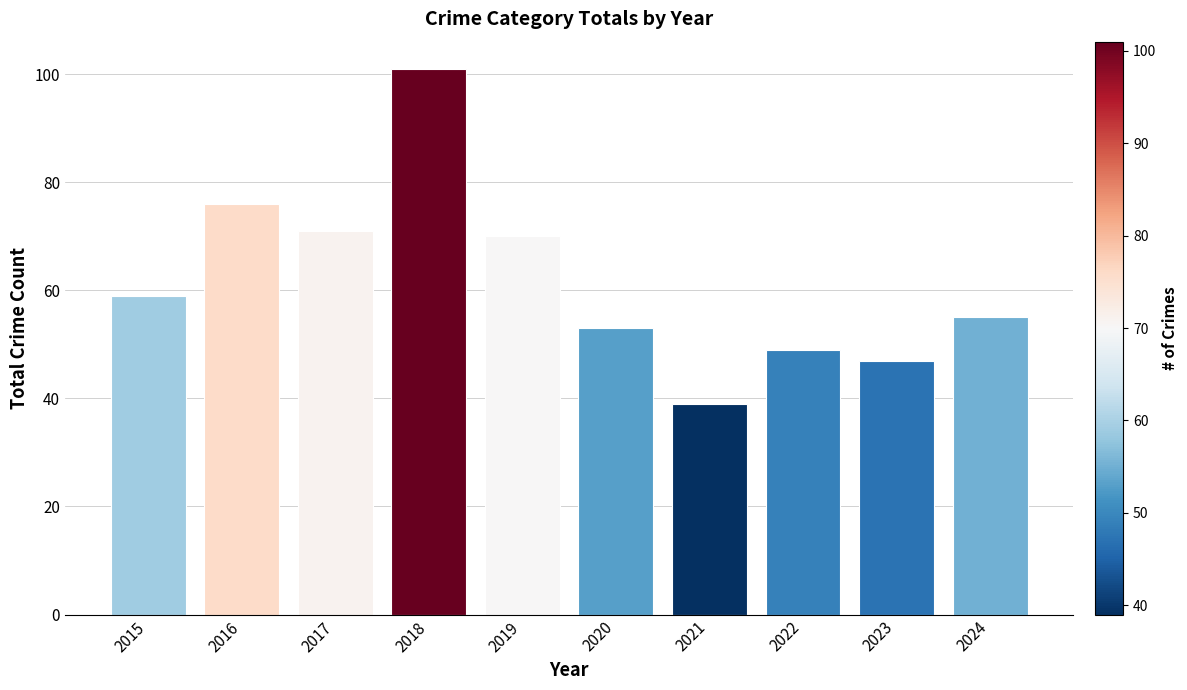

List the labels in order of value, largest first.

2018, 2016, 2017, 2019, 2015, 2024, 2020, 2022, 2023, 2021